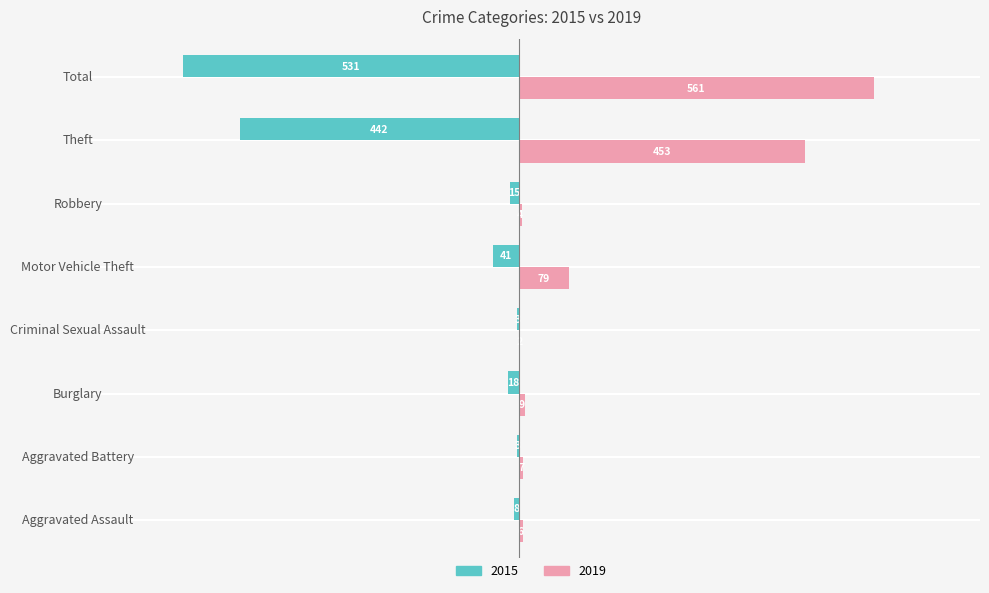

What is the sum of the 2019 values at Motor Vehicle Theft and Aggravated Assault?

85